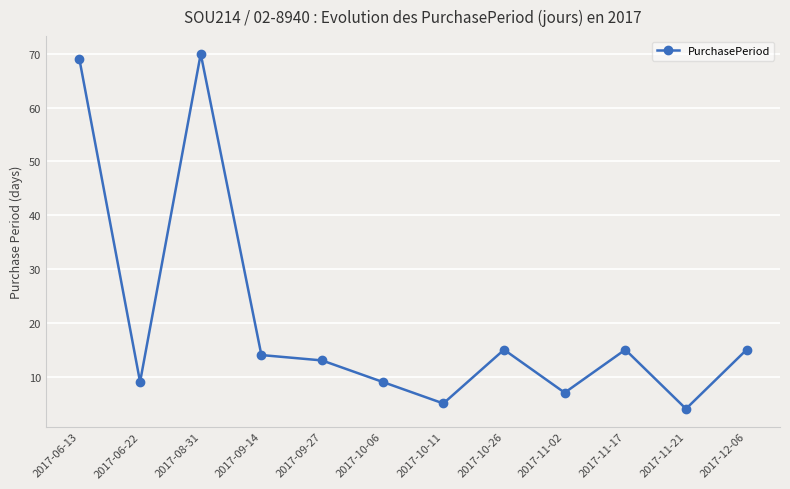

How many lines are shown in the chart?

1